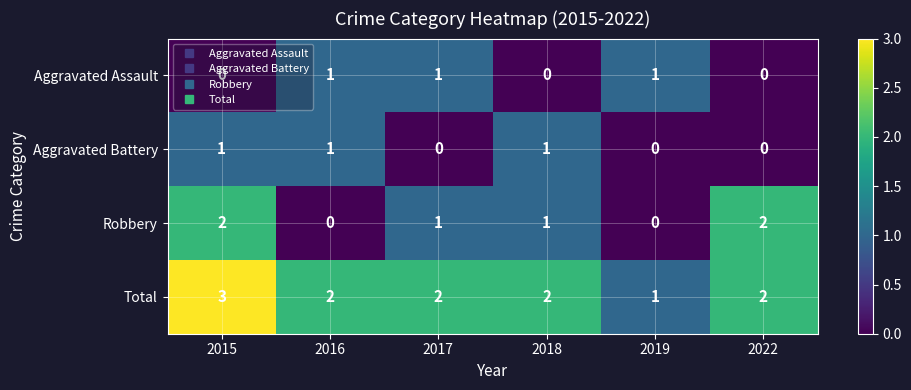

Count the Total values in the range 2 to 3.

5